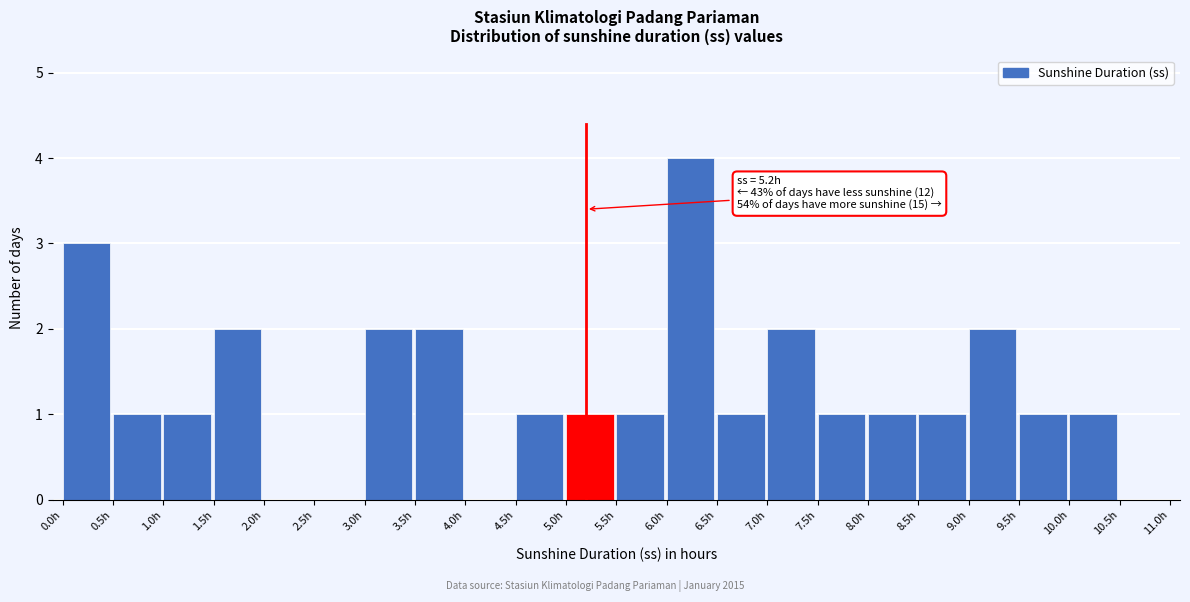

Which range on the x-axis has the tallest bar?

6.0 to 6.5